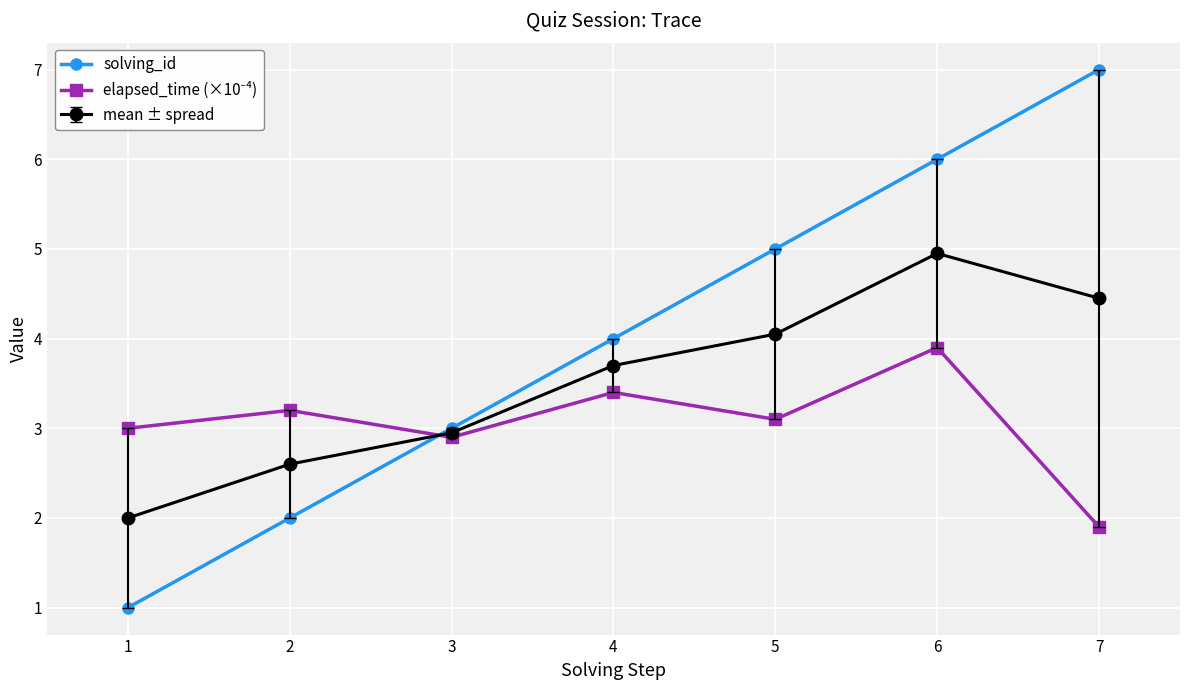

List the labels in order of solving_id value, largest first.

7, 6, 5, 4, 3, 2, 1